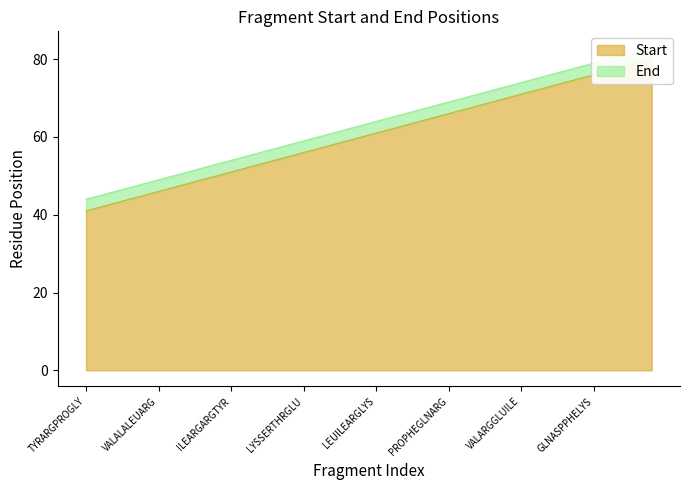

Reading left to right, list all the values displayed in this chart.

Start: TYRARGPROGLY=41	ARGPROGLYTHR=42	PROGLYTHRVAL=43	GLYTHRVALALA=44	THRVALALALEU=45	VALALALEUARG=46	ALALEUARGGLU=47	LEUARGGLUILE=48	ARGGLUILEARG=49	GLUILEARGARG=50	ILEARGARGTYR=51	ARGARGTYRGLN=52	ARGTYRGLNLYS=53	TYRGLNLYSSER=54	GLNLYSSERTHR=55	LYSSERTHRGLU=56	SERTHRGLULEU=57	THRGLULEULEU=58	GLULEULEUILE=59	LEULEUILEARG=60	LEUILEARGLYS=61	ILEARGLYSLEU=62	ARGLYSLEUPRO=63	LYSLEUPROPHE=64	LEUPROPHEGLN=65	PROPHEGLNARG=66	PHEGLNARGLEU=67	GLNARGLEUVAL=68	ARGLEUVALARG=69	LEUVALARGGLU=70	VALARGGLUILE=71	ARGGLUILEALA=72	GLUILEALAGLN=73	ILEALAGLNASP=74	ALAGLNASPPHE=75	GLNASPPHELYS=76	ASPPHELYSTHR=77	PHELYSTHRASP=78	LYSTHRASPLEU=79	THRASPLEUARG=80
End: TYRARGPROGLY=44	ARGPROGLYTHR=45	PROGLYTHRVAL=46	GLYTHRVALALA=47	THRVALALALEU=48	VALALALEUARG=49	ALALEUARGGLU=50	LEUARGGLUILE=51	ARGGLUILEARG=52	GLUILEARGARG=53	ILEARGARGTYR=54	ARGARGTYRGLN=55	ARGTYRGLNLYS=56	TYRGLNLYSSER=57	GLNLYSSERTHR=58	LYSSERTHRGLU=59	SERTHRGLULEU=60	THRGLULEULEU=61	GLULEULEUILE=62	LEULEUILEARG=63	LEUILEARGLYS=64	ILEARGLYSLEU=65	ARGLYSLEUPRO=66	LYSLEUPROPHE=67	LEUPROPHEGLN=68	PROPHEGLNARG=69	PHEGLNARGLEU=70	GLNARGLEUVAL=71	ARGLEUVALARG=72	LEUVALARGGLU=73	VALARGGLUILE=74	ARGGLUILEALA=75	GLUILEALAGLN=76	ILEALAGLNASP=77	ALAGLNASPPHE=78	GLNASPPHELYS=79	ASPPHELYSTHR=80	PHELYSTHRASP=81	LYSTHRASPLEU=82	THRASPLEUARG=83